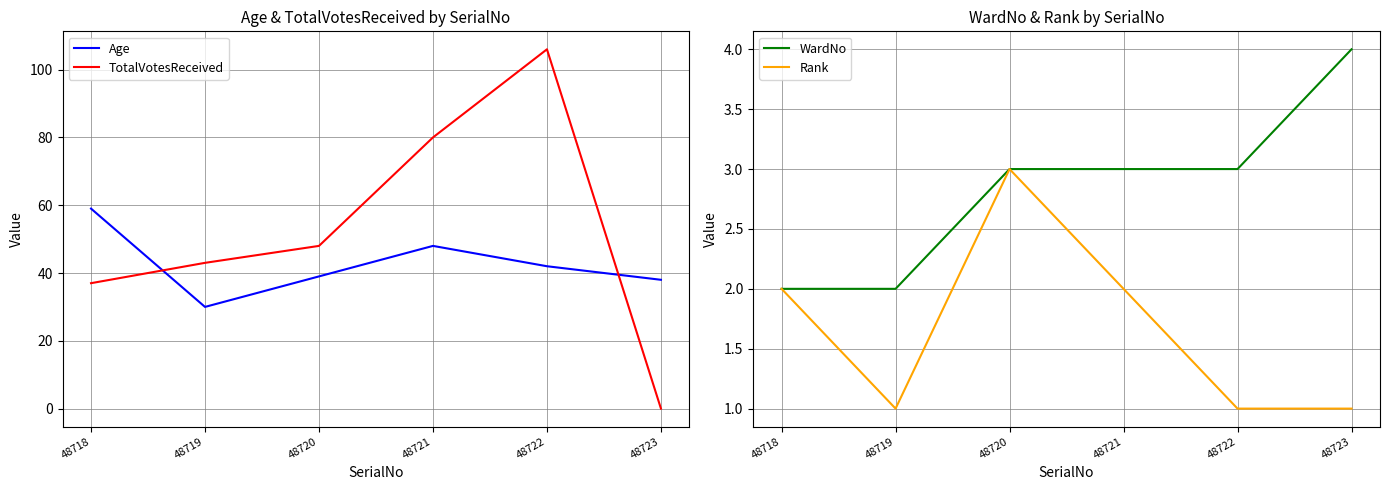

Which series changed the most between 48718 and 48720?

Age